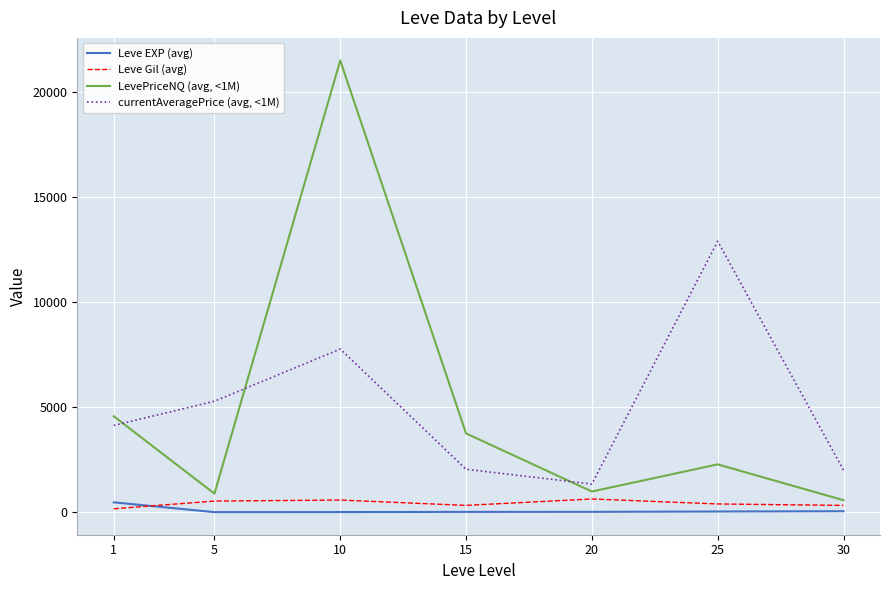

List the series in order of their peak value, lowest first.

Leve EXP (avg), Leve Gil (avg), currentAveragePrice (avg, <1M), LevePriceNQ (avg, <1M)